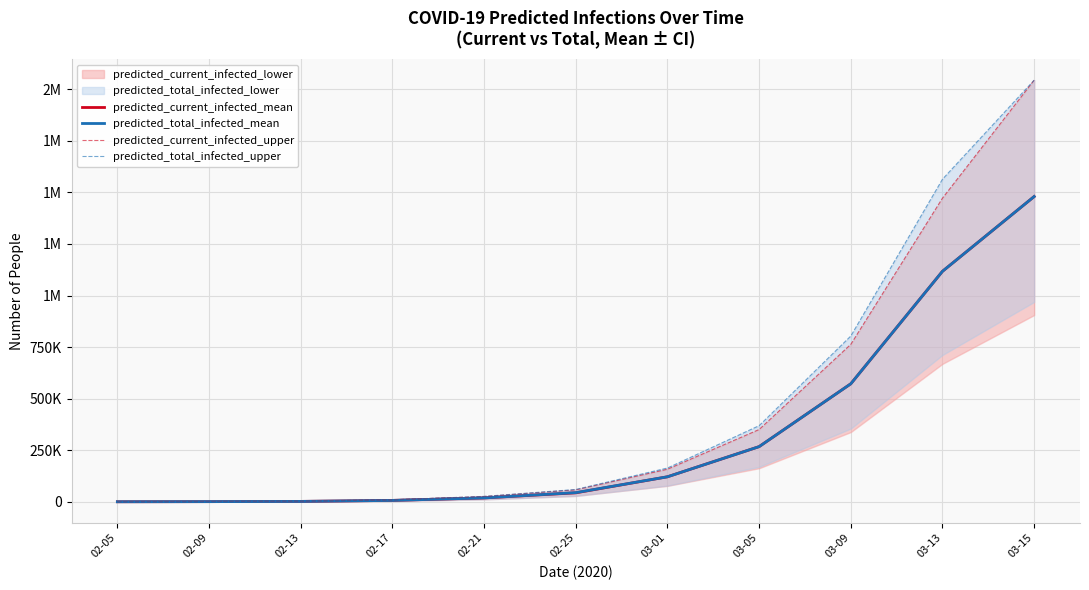

What is the minimum value shown in the chart?

102